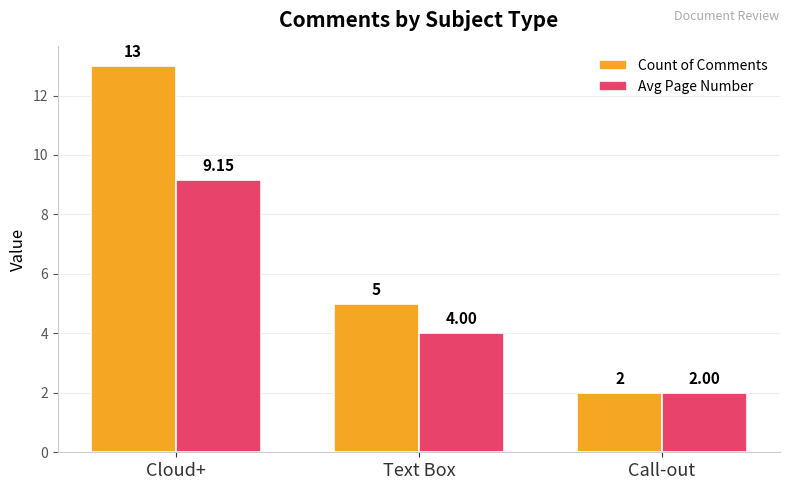

Rank the series by their maximum value, from highest to lowest.

Count of Comments, Avg Page Number